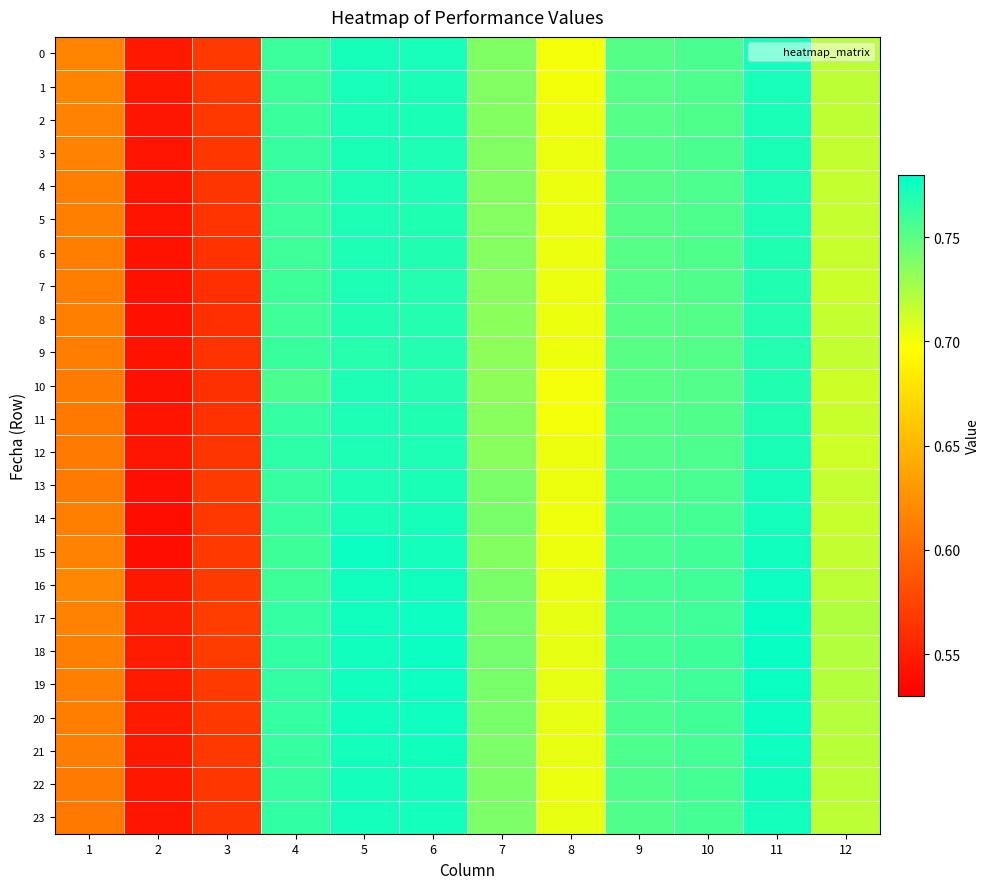

Which series has the largest total across all categories?

17